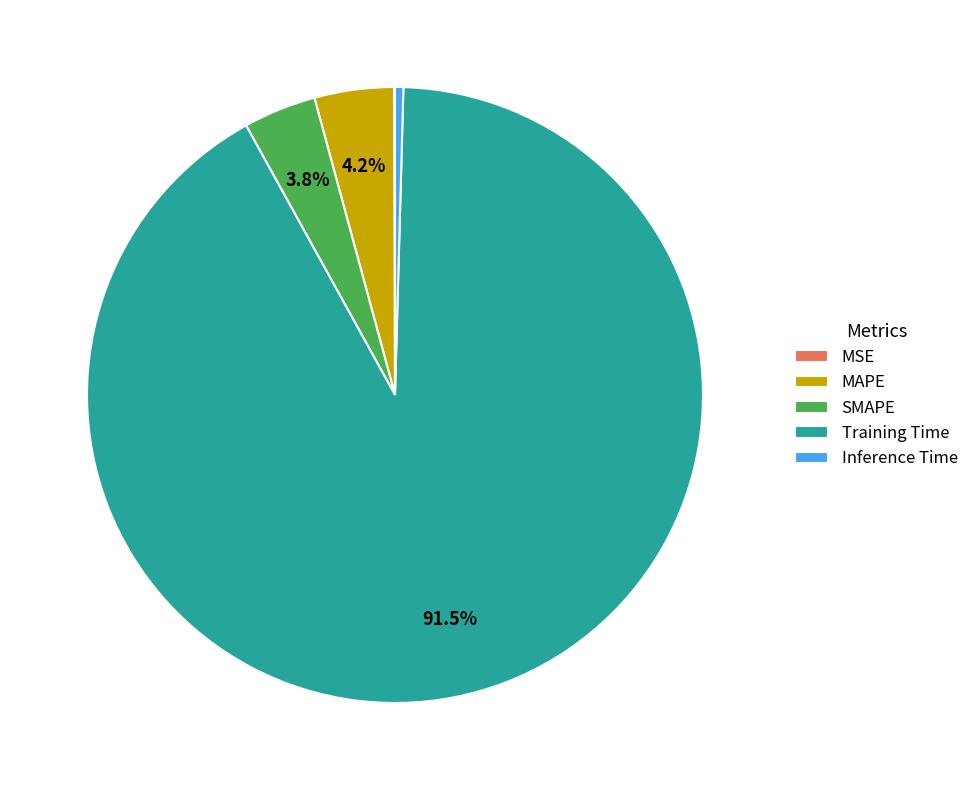

Is there any slice that represents more than half of the pie?

Yes